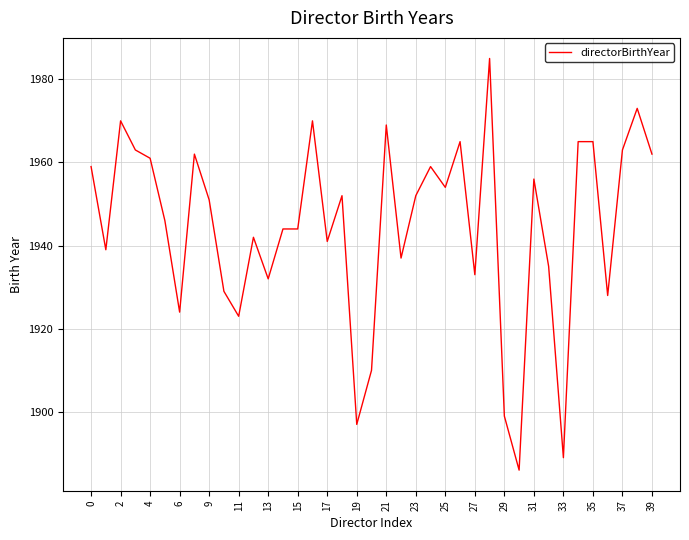

What is the minimum value shown in the chart?

1886